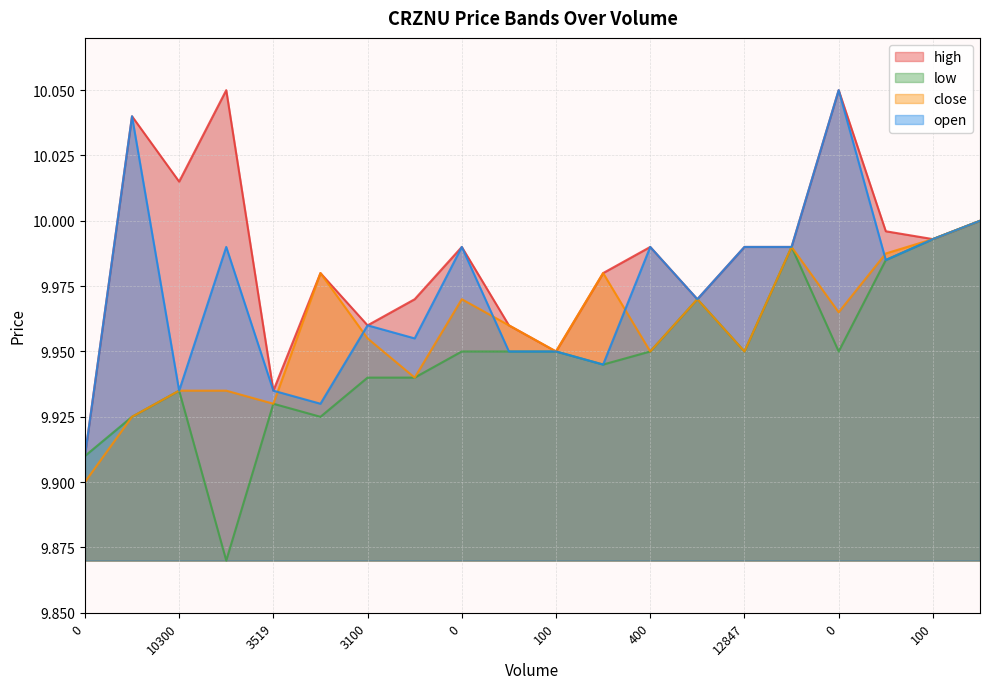

True or false: low and close intersect in this chart.

False